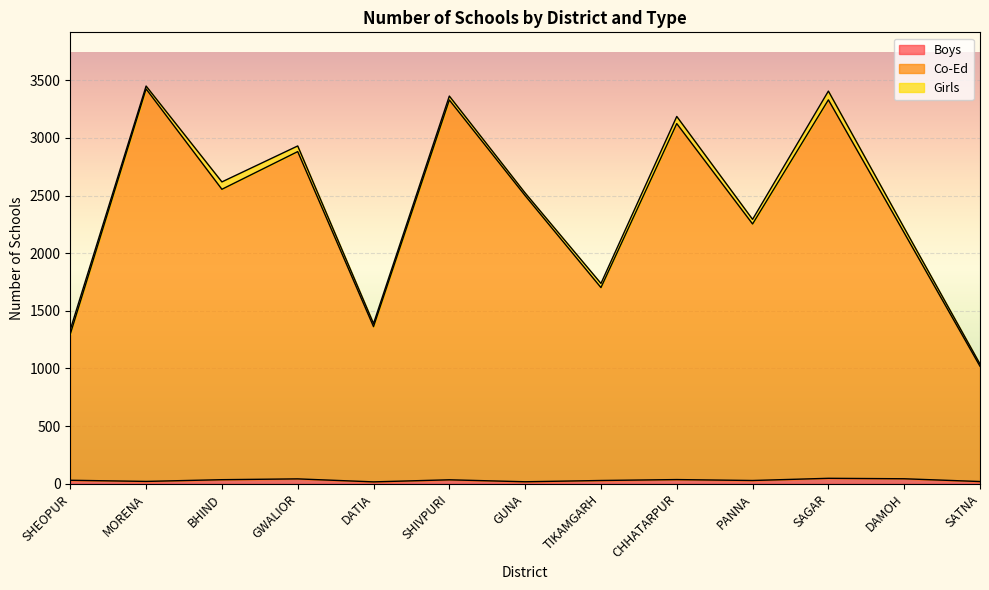

How many interior local peaks does the Co-Ed series have?

5